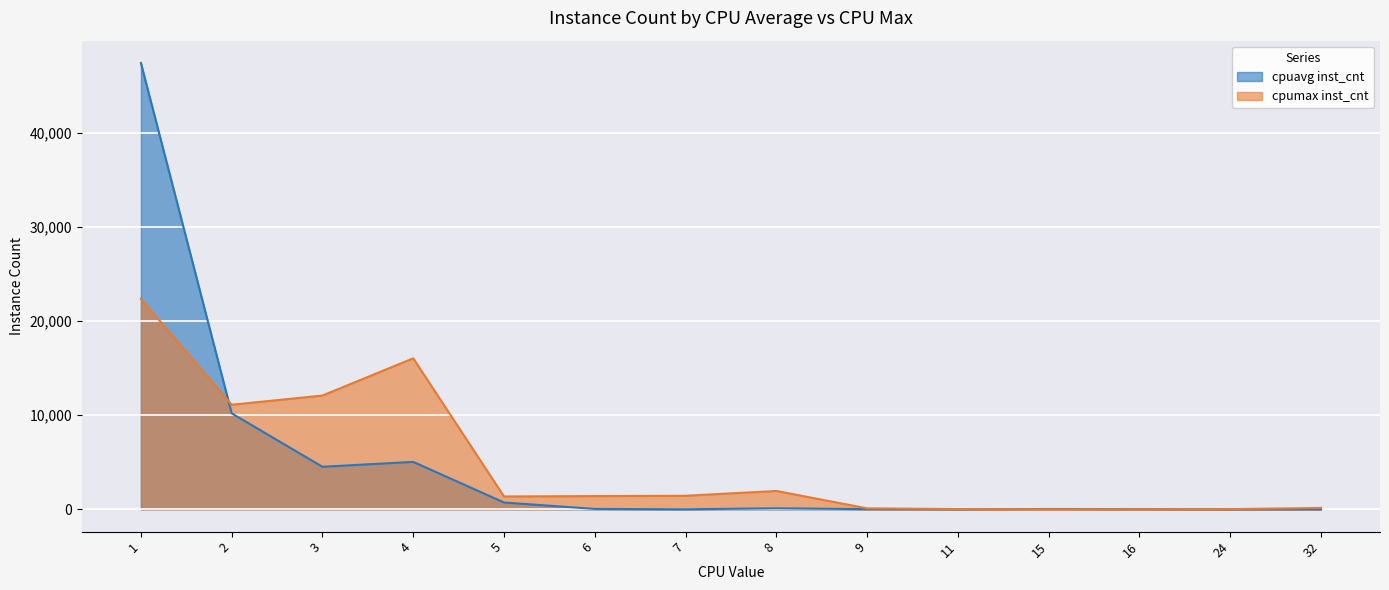

List the series in order of their peak value, highest first.

cpuavg inst_cnt, cpumax inst_cnt